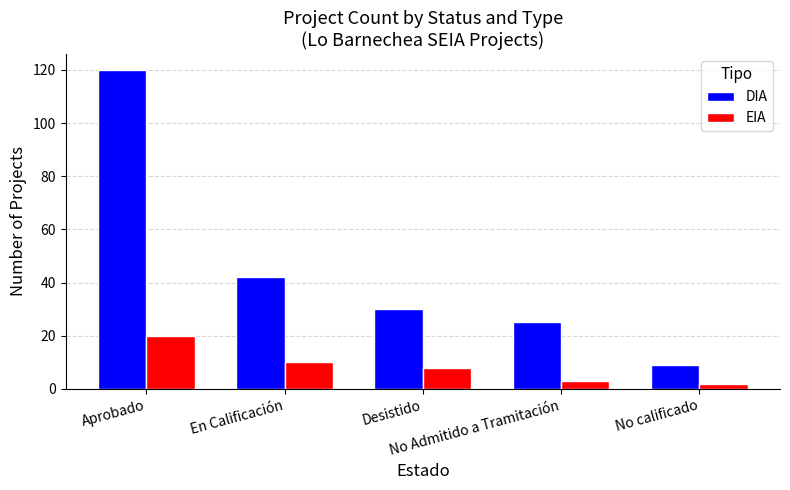

Rank the series by their average value, from lowest to highest.

EIA, DIA